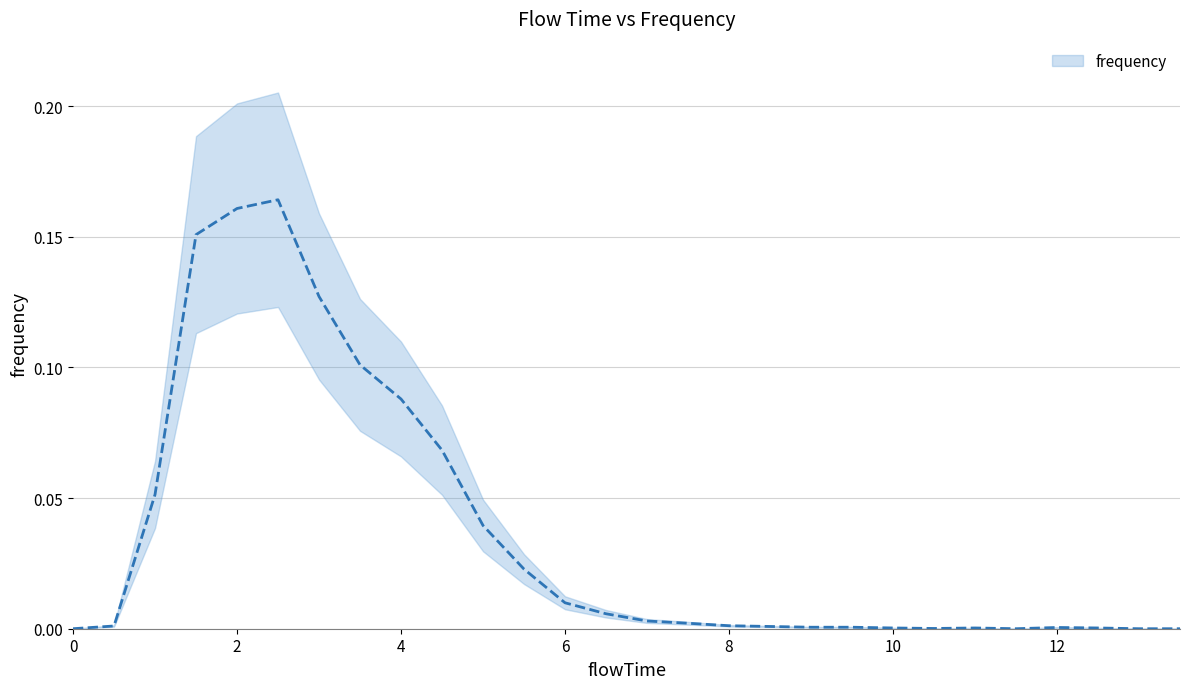

True or false: the data shows 0.2 at 2.5.

True